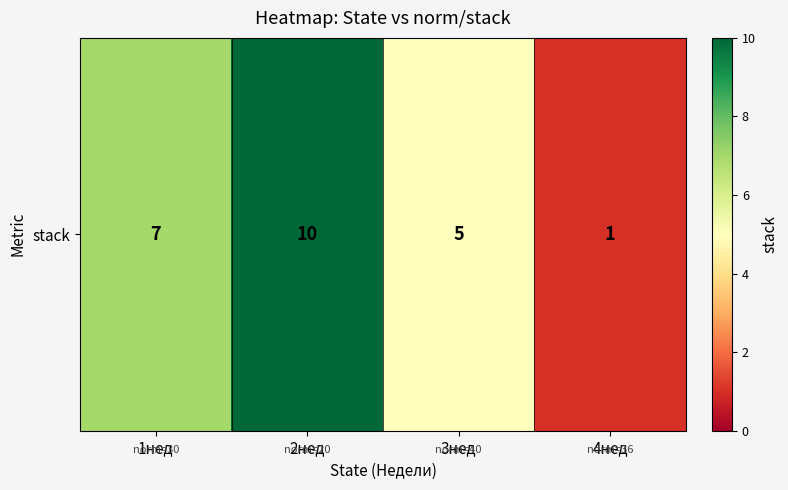

What is the difference between the maximum and minimum values?

9